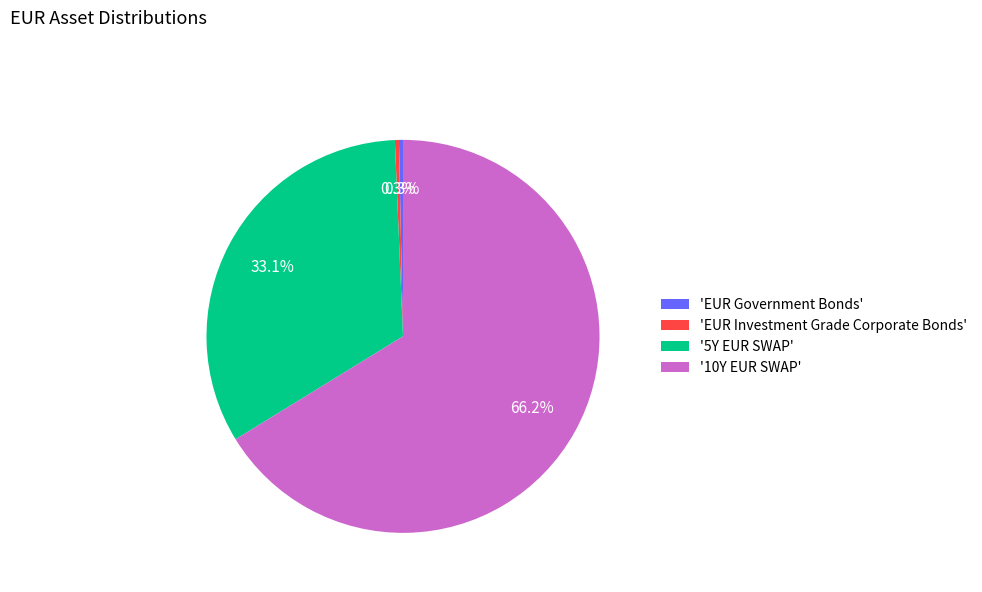

Which category has the biggest portion of the pie?

'10Y EUR SWAP'